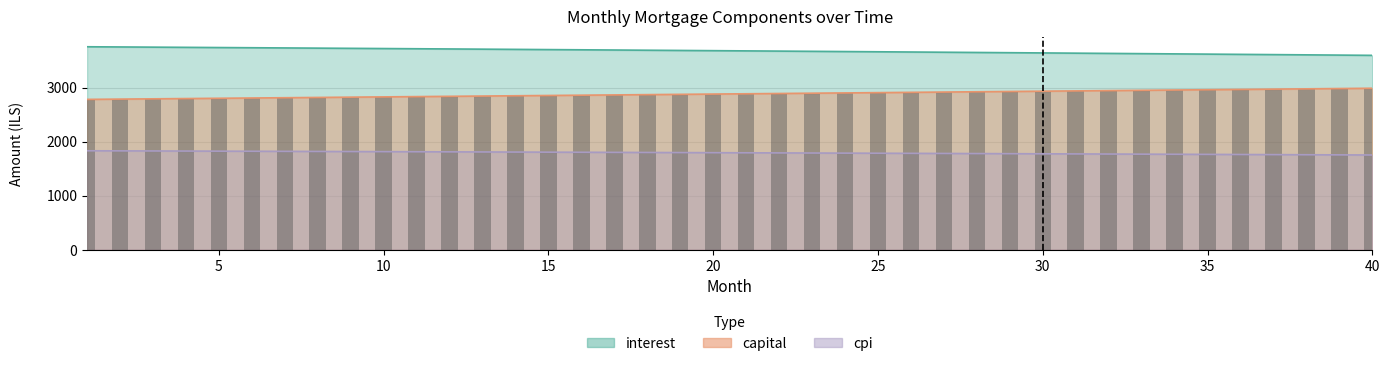

What is the value of the 28th bar from the left?

2924.0